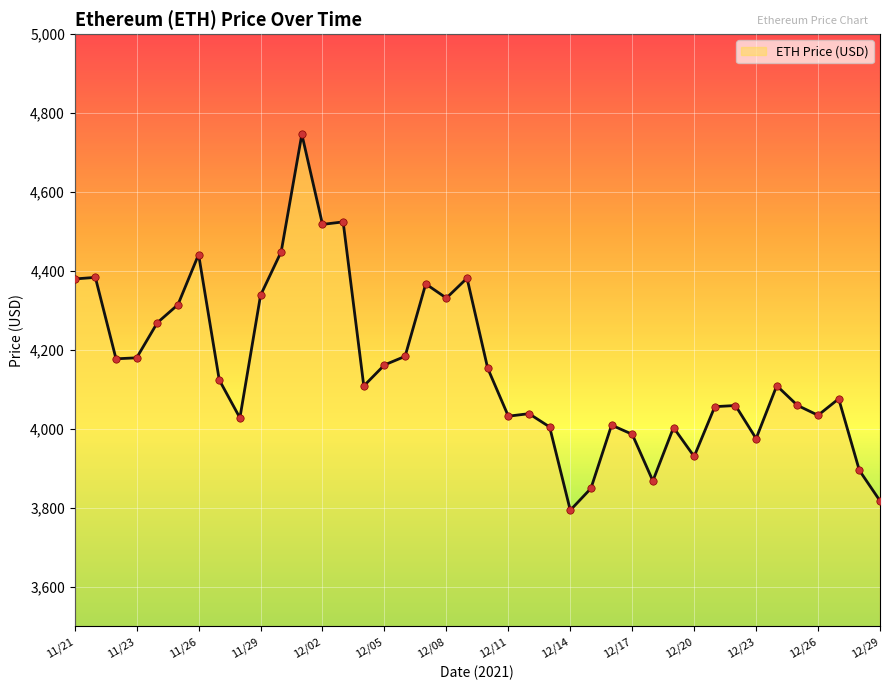

What is the difference between the maximum and minimum values?

952.1